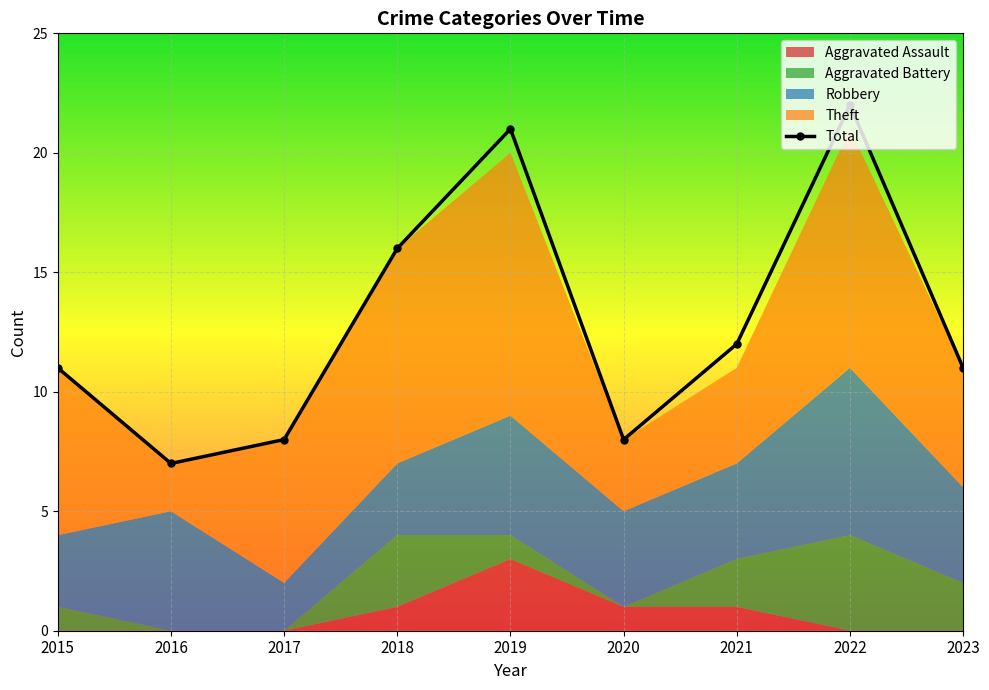

Read the Aggravated Battery value at 2018.

3